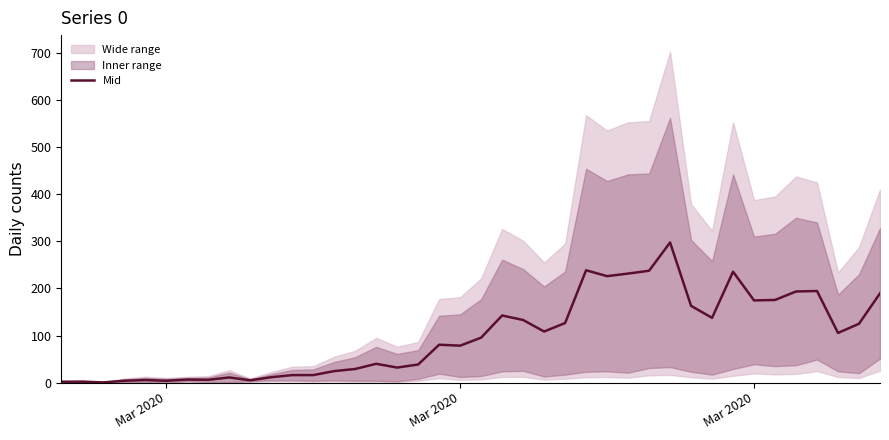

What is the maximum value shown in the chart?

297.5